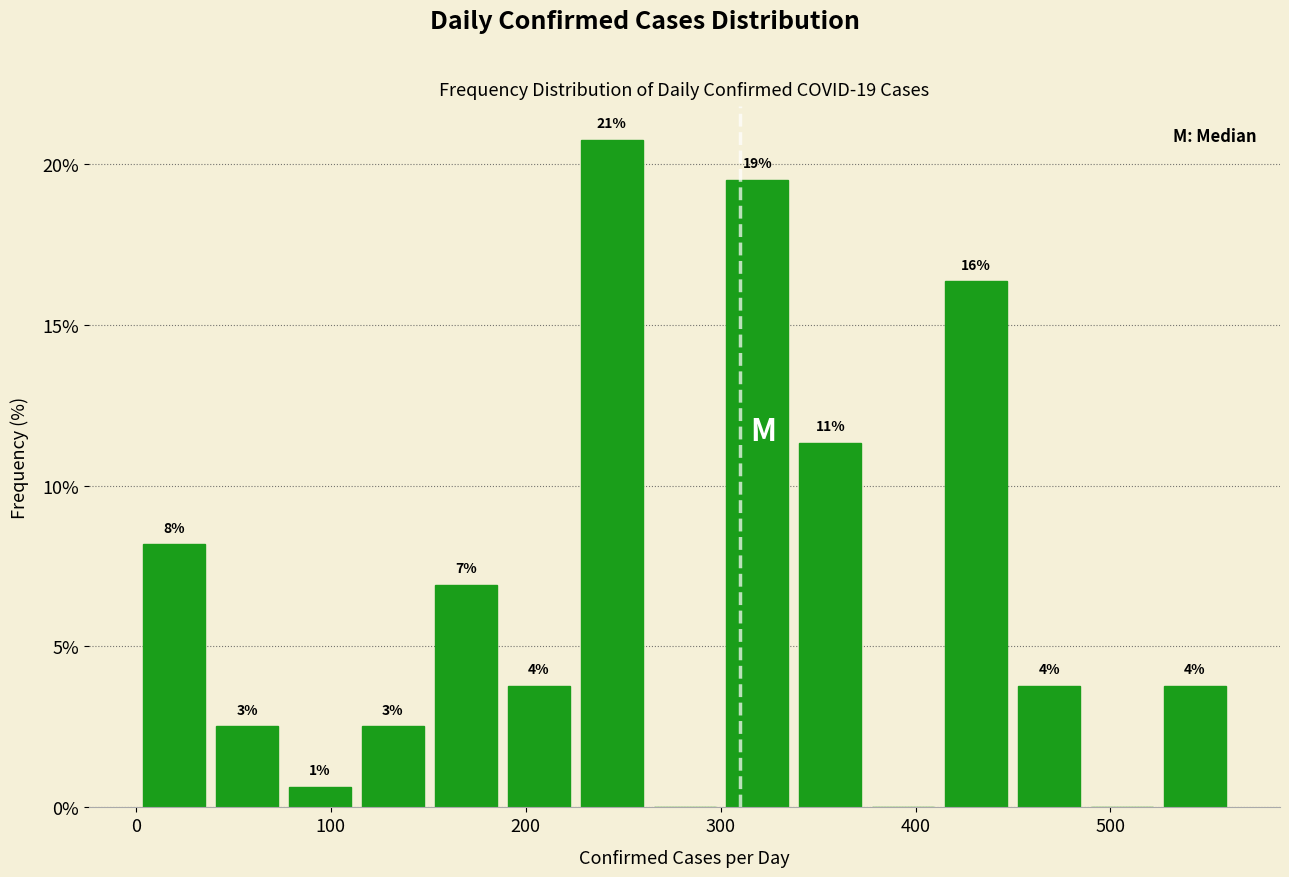

Around what value on the x-axis is the tallest bar? Give the approximate position of its centre, as read against the axis.

240